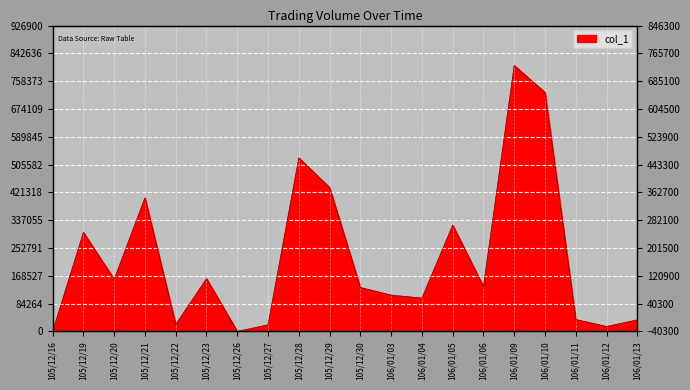

Rank the categories by value from highest to lowest.

106/01/09, 106/01/10, 105/12/28, 105/12/29, 105/12/21, 106/01/05, 105/12/19, 105/12/23, 105/12/20, 106/01/06, 105/12/30, 106/01/03, 106/01/04, 106/01/11, 106/01/13, 105/12/22, 105/12/27, 106/01/12, 105/12/16, 105/12/26